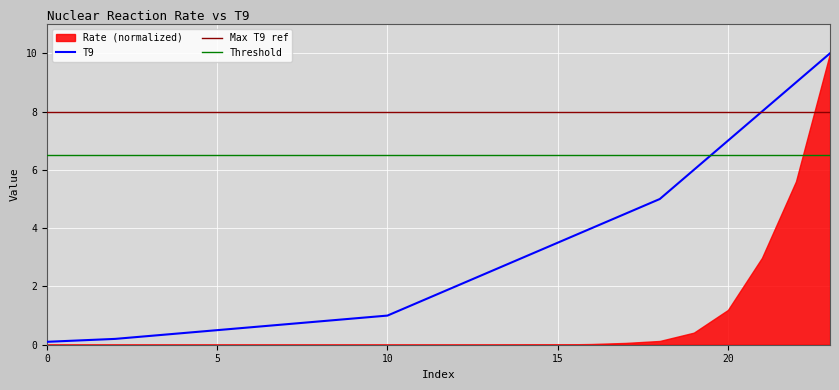

Reading left to right, list all the values displayed in this chart.

0=0.1	1=0.1	2=0.2	3=0.3	4=0.4	5=0.5	6=0.6	7=0.7	8=0.8	9=0.9	10=1.0	11=1.5	12=2.0	13=2.5	14=3.0	15=3.5	16=4.0	17=4.5	18=5.0	19=6.0	20=7.0	21=8.0	22=9.0	23=10.0